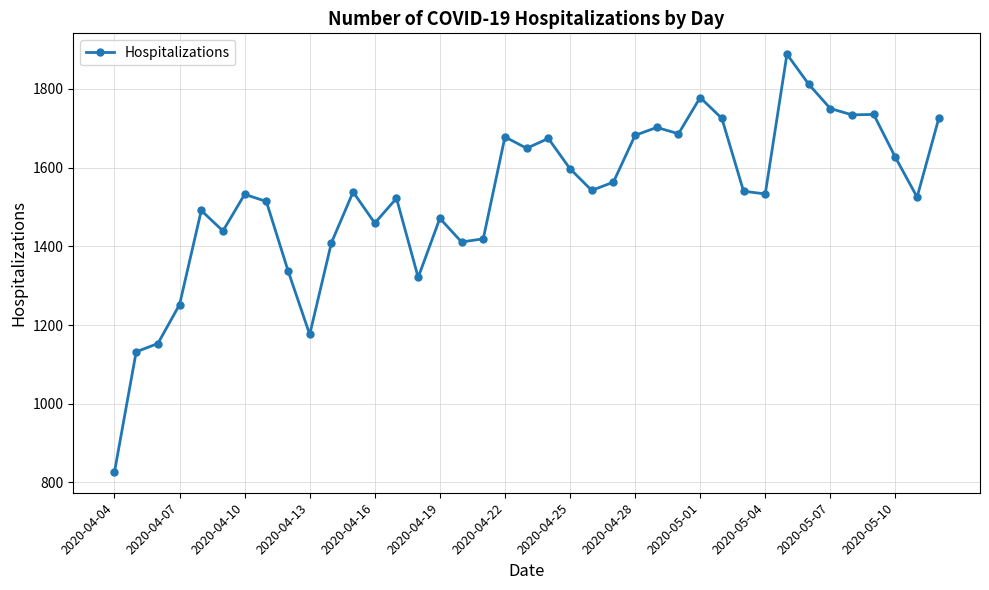

What is the difference between the second highest and second lowest values?

680